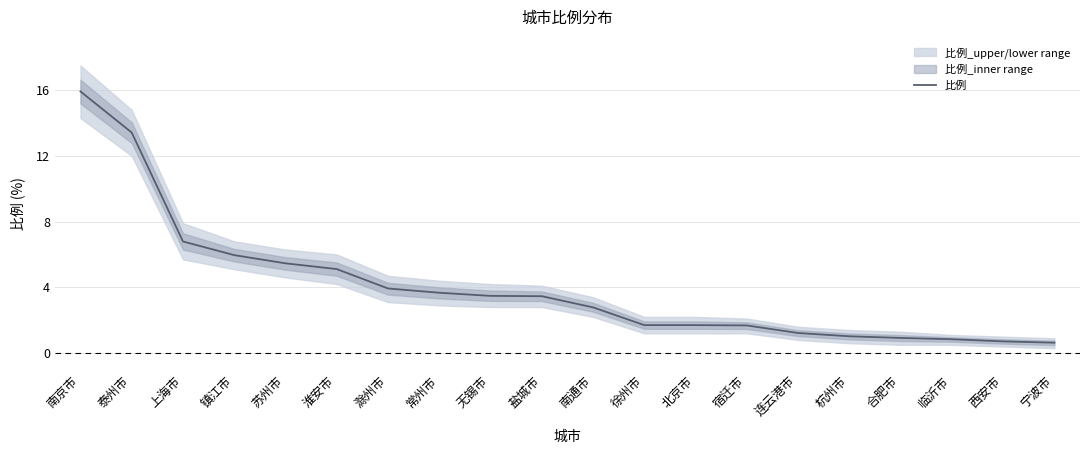

The value at 宁波市 is 0.6. True or false?

True